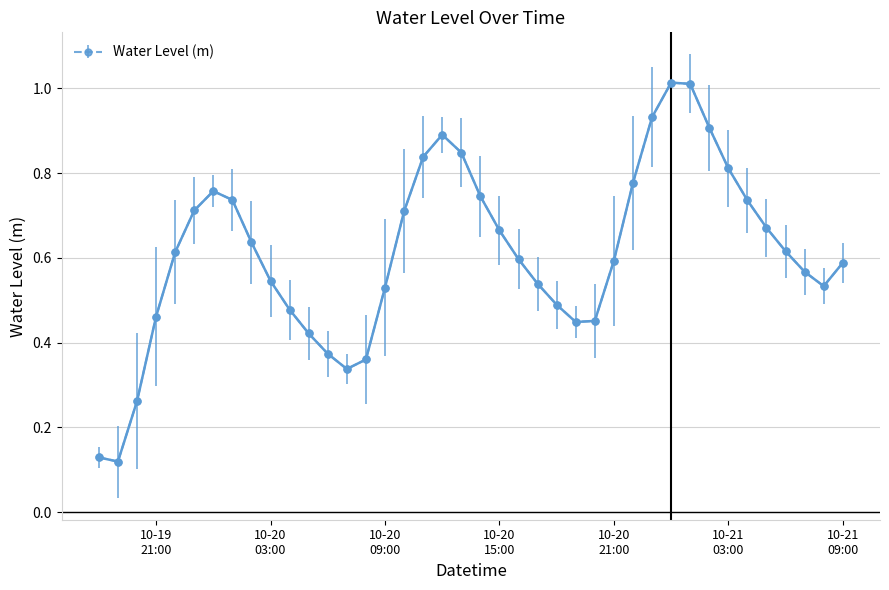

How many interior local peaks (higher than both neighbors) does the data have?

3